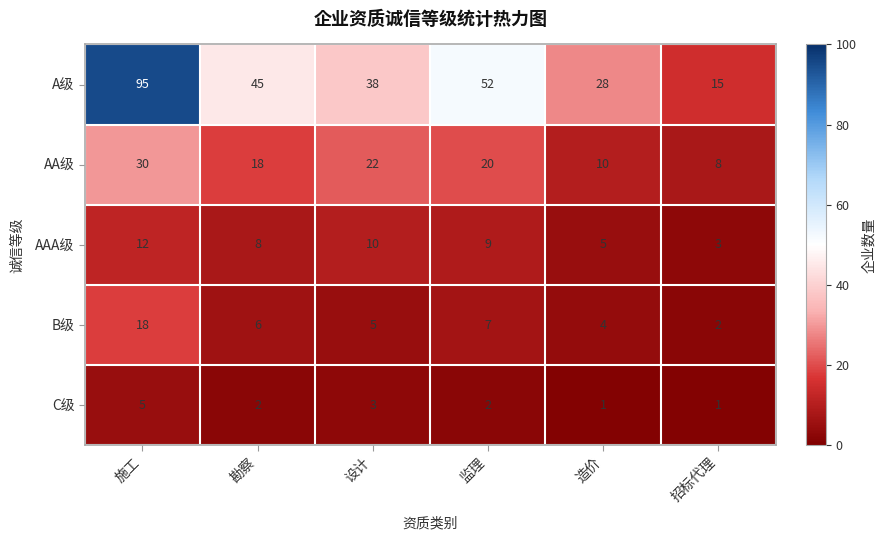

The value of AAA级 at 设计 is 10. True or false?

True